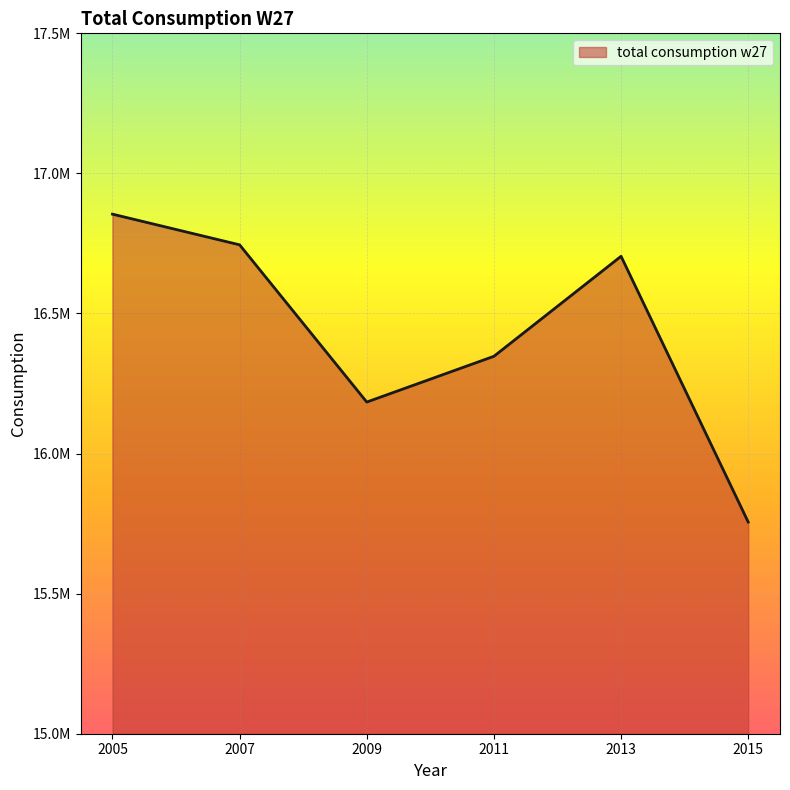

What is the ratio of the value at 2007 to the value at 2009?

1.0